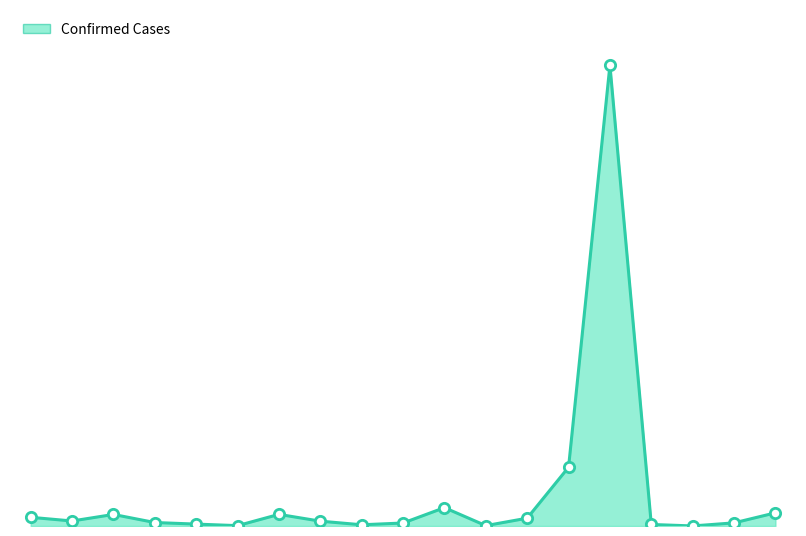

Which has a higher value, 18 or 15?

18